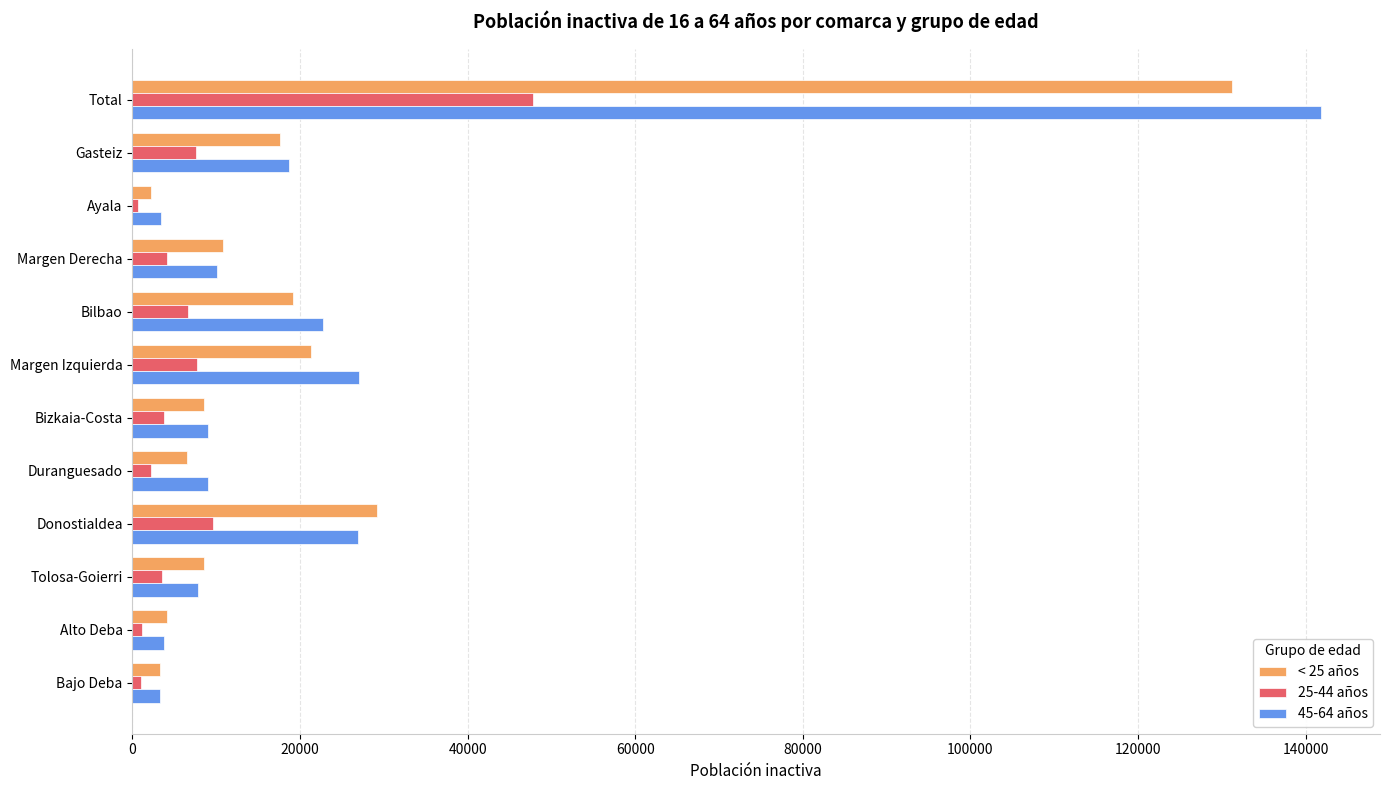

At which label does 45-64 años reach its peak?

Total